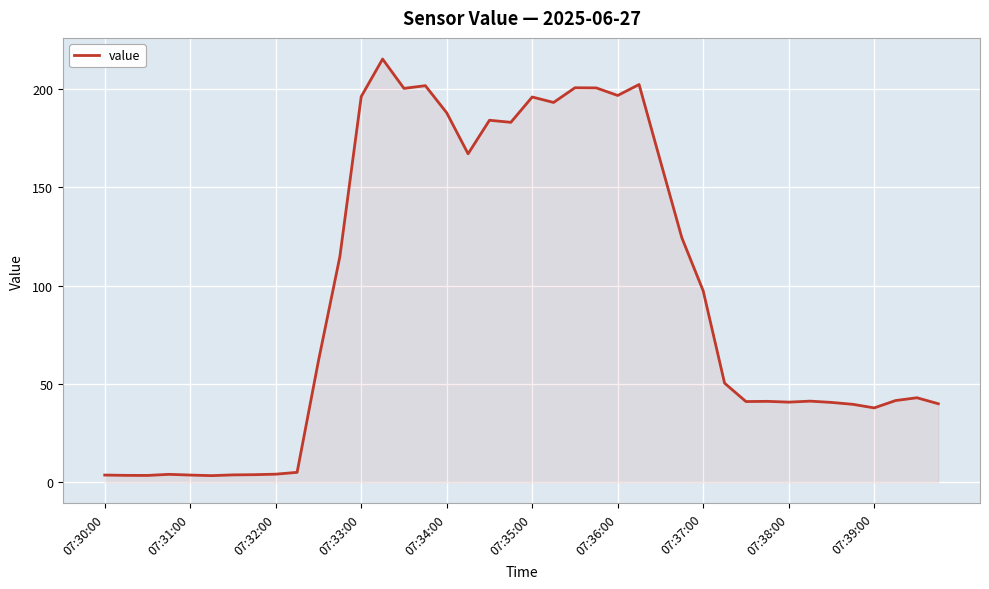

What is the difference between the maximum and minimum values?

211.8